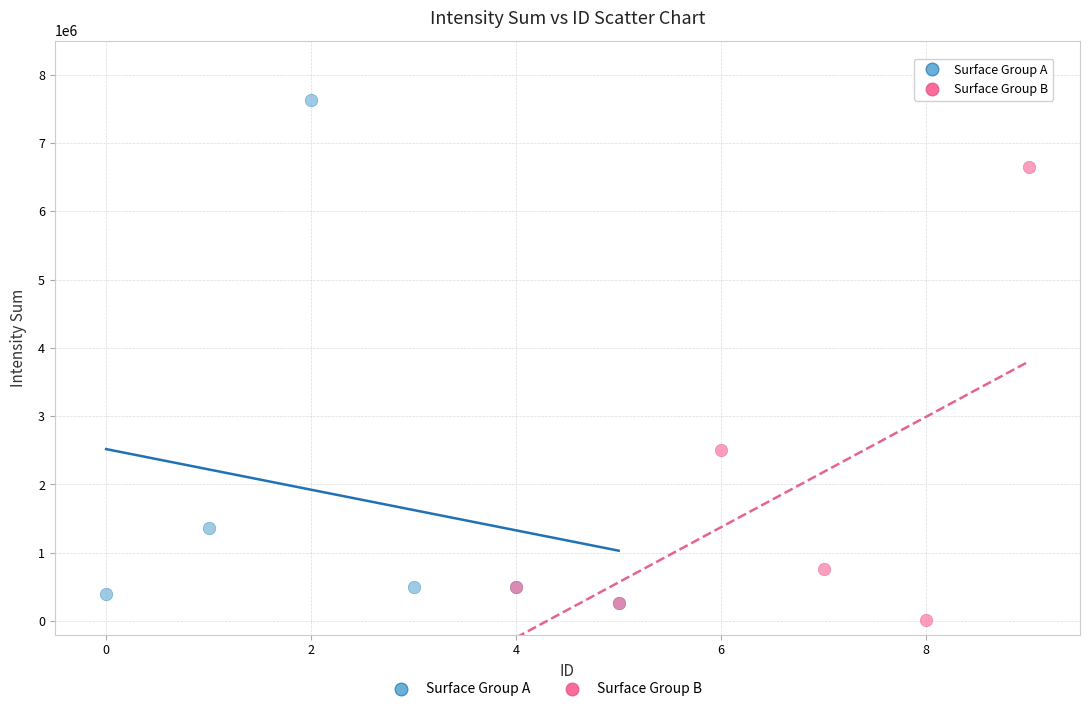

Which series has the widest spread of Y values?

Surface Group A